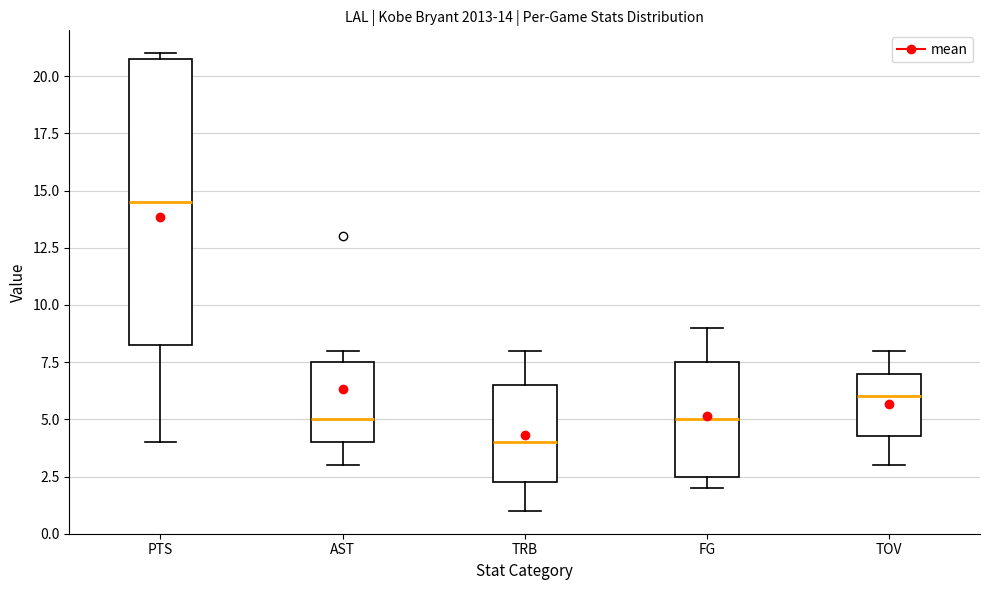

Which box has the highest median line?

PTS